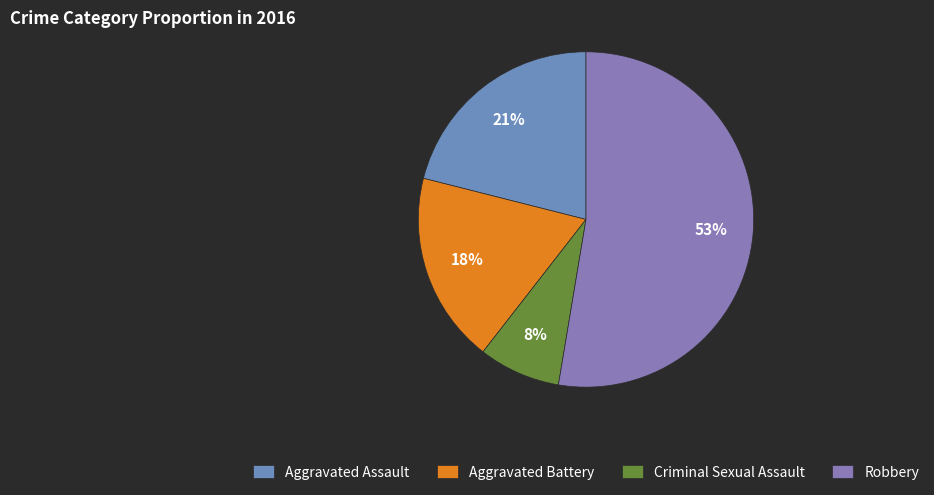

Is there any slice that represents more than half of the pie?

Yes